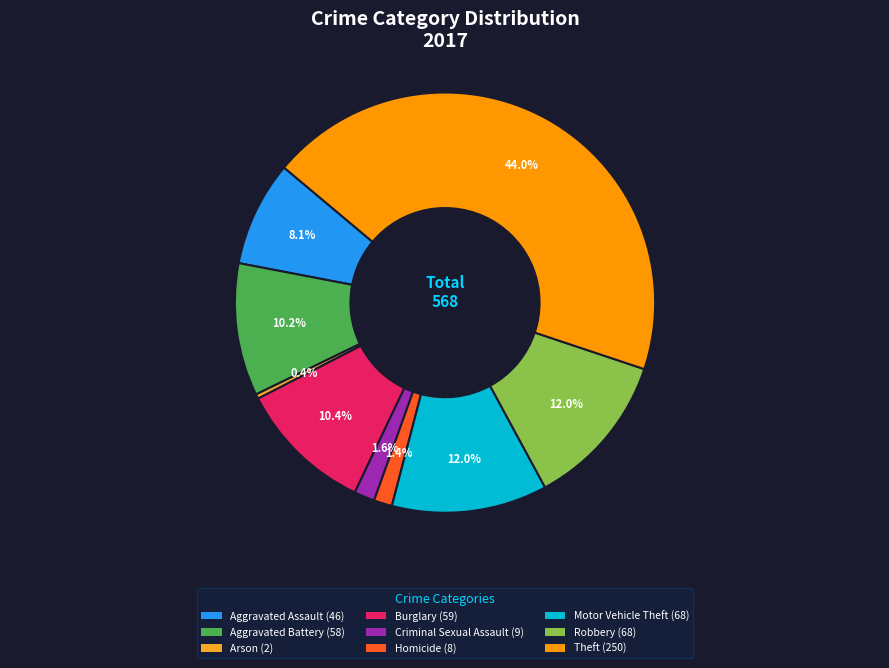

How many slices are in this pie chart?

9